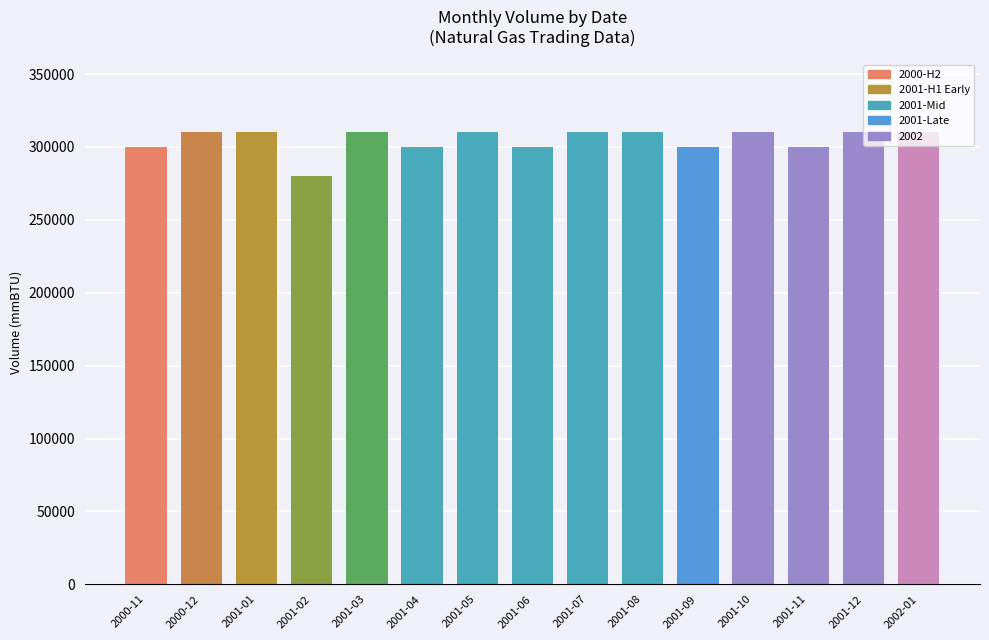

What is the difference between the second highest and second lowest values?

10000